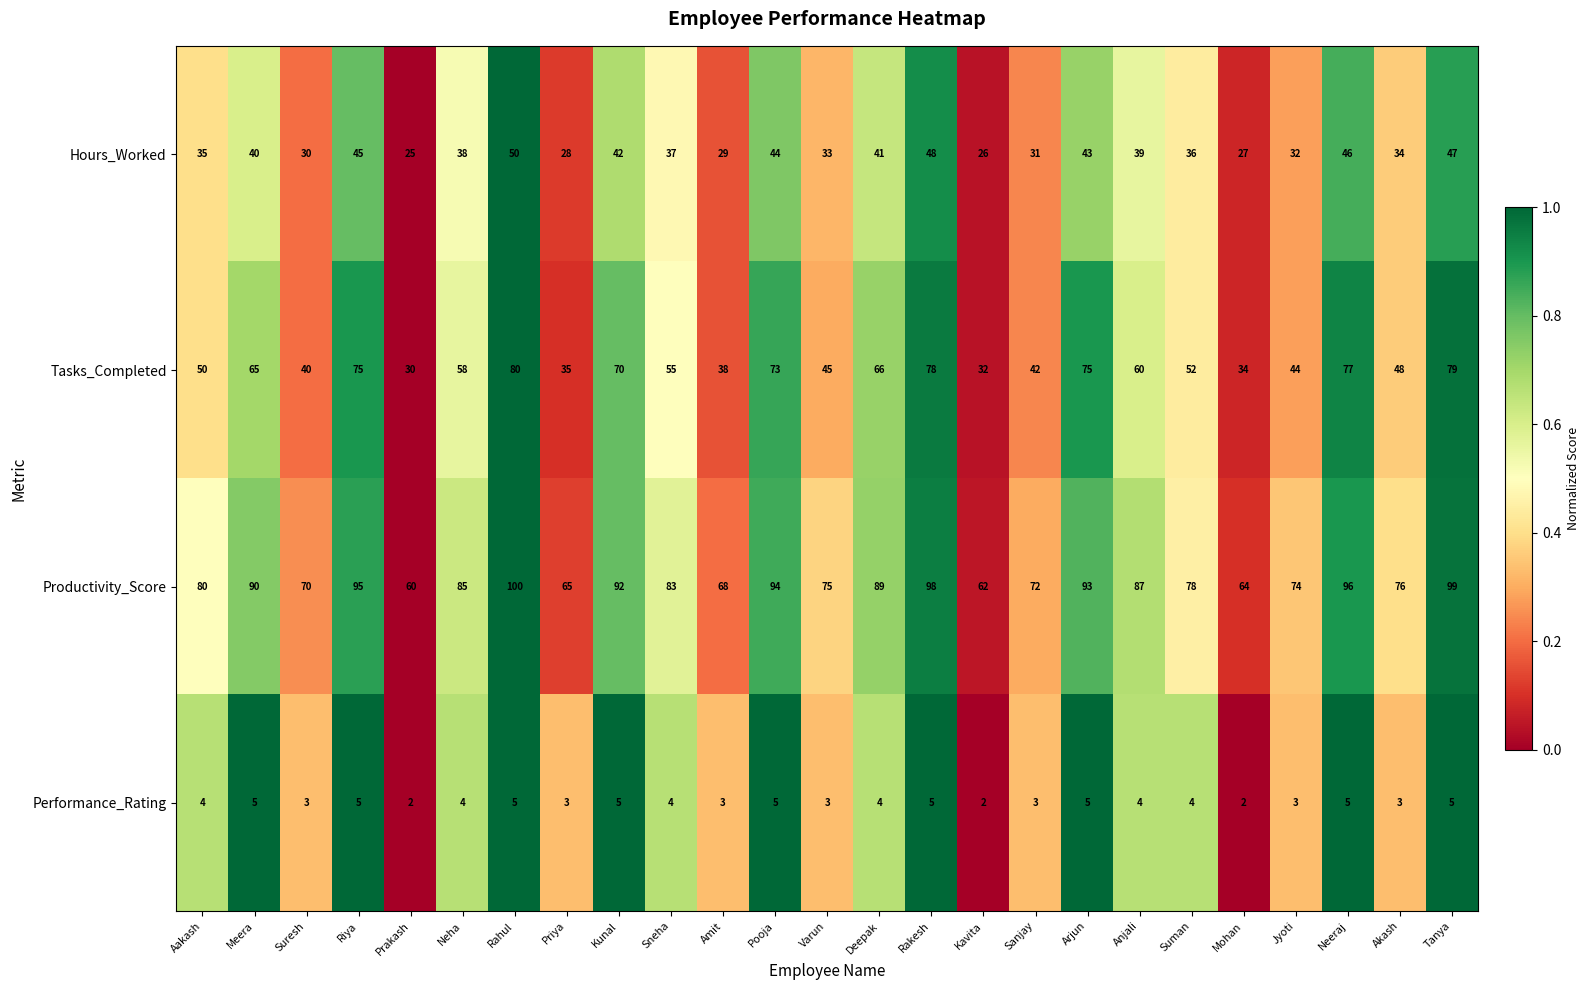

Is it true that Hours_Worked equals 43 at Jyoti?

False